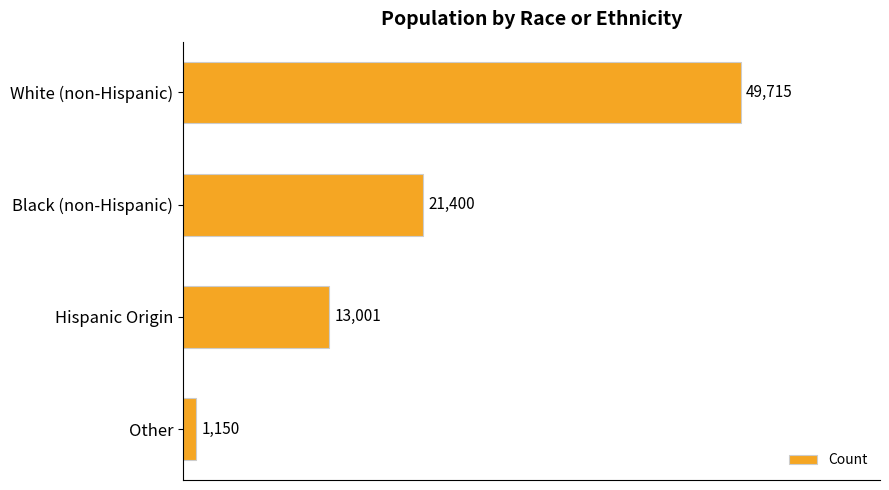

What is the difference between the second highest and minimum values?

20250